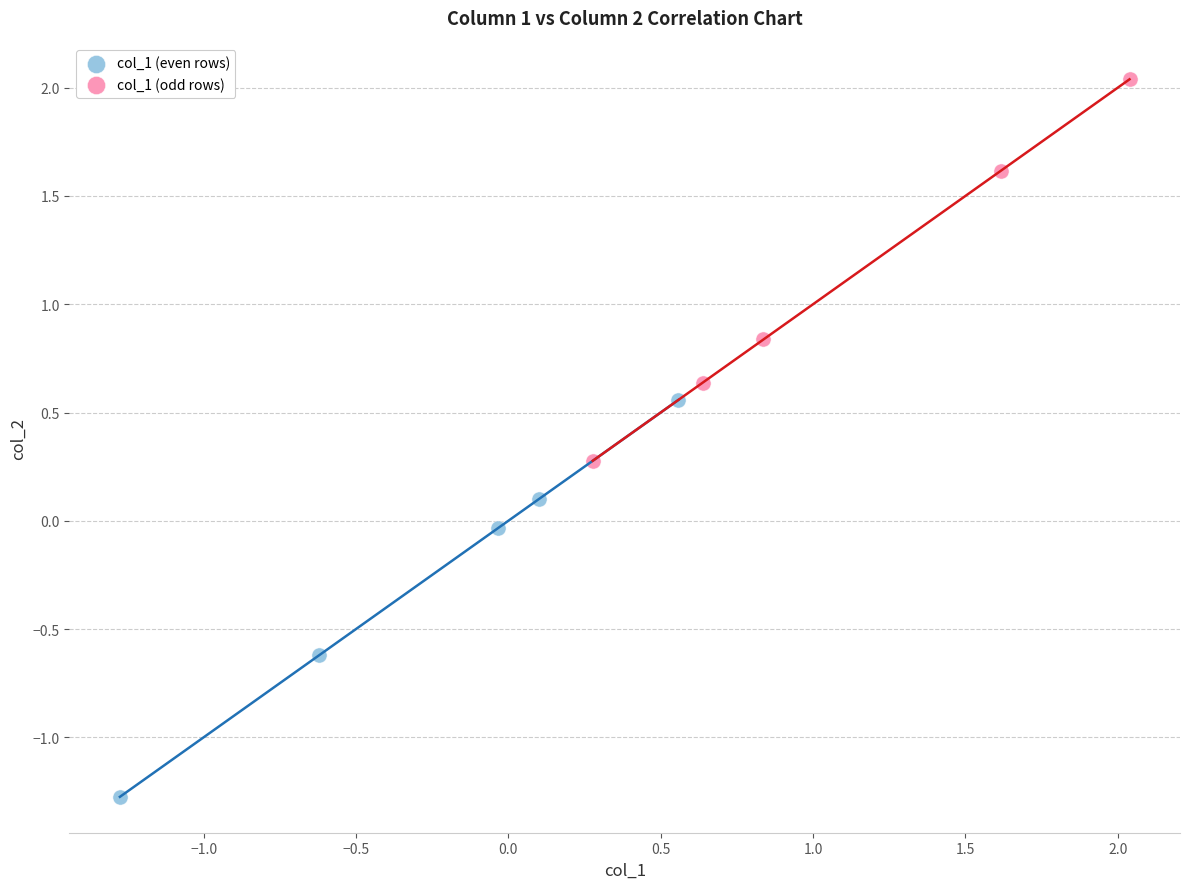

Which series contains the lowest Y value?

col_1 (even rows)